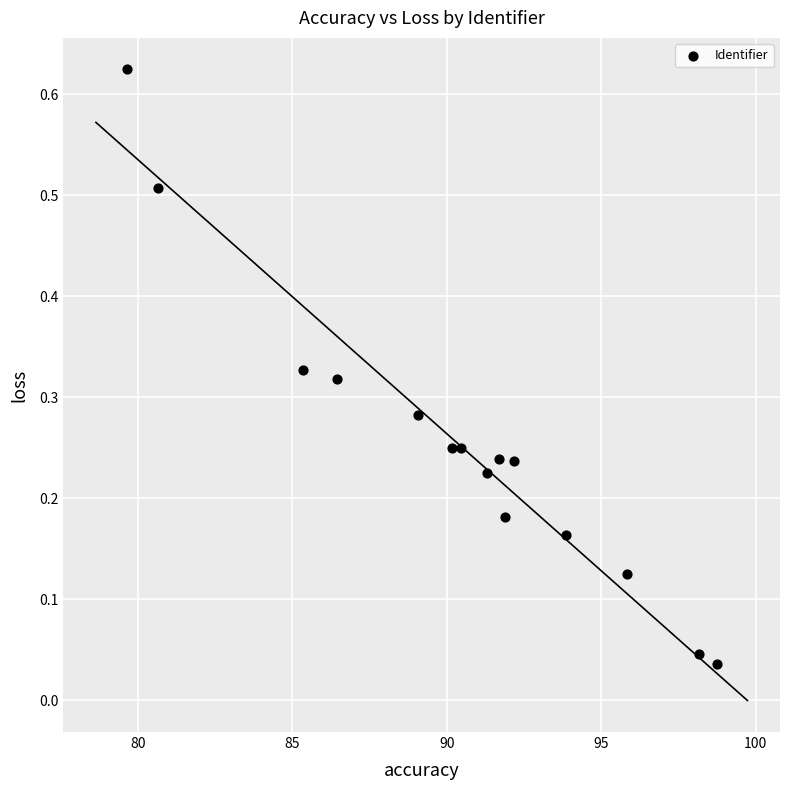

What is the range of X values (max minus min)?

19.1